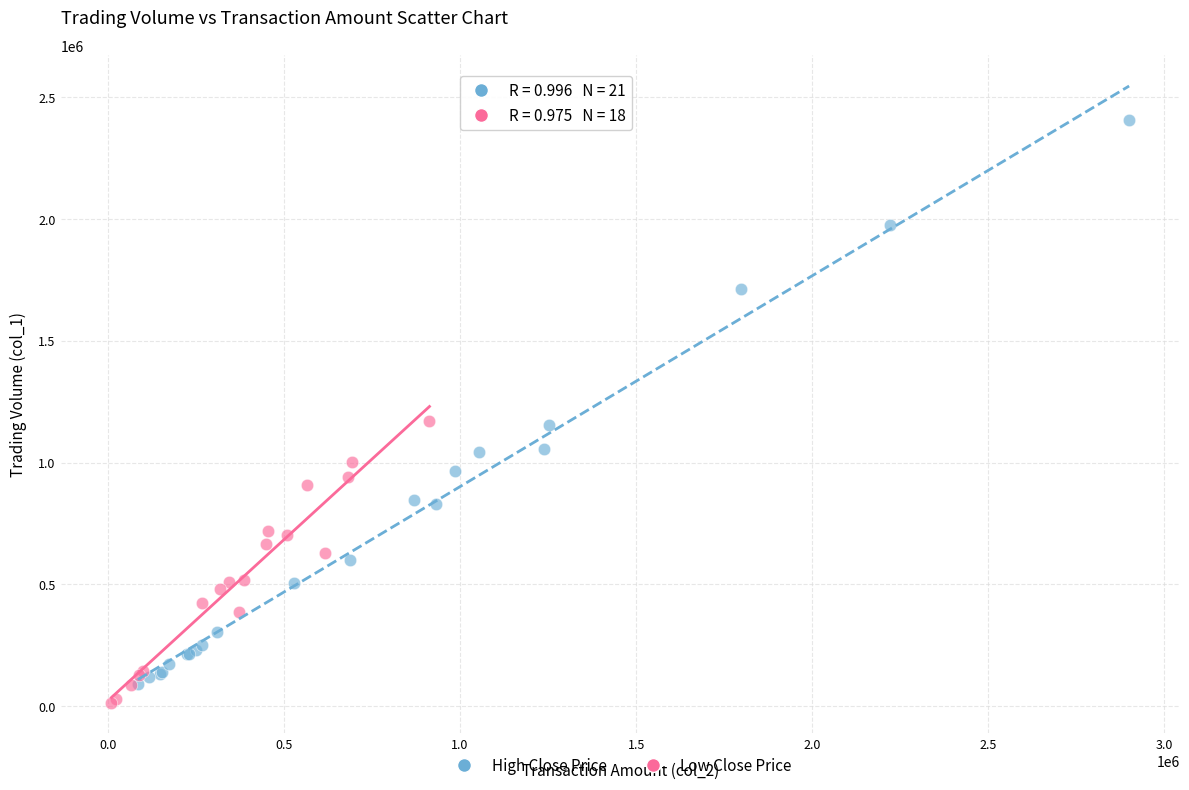

Which series has the largest Y range (max minus min)?

High Close Price